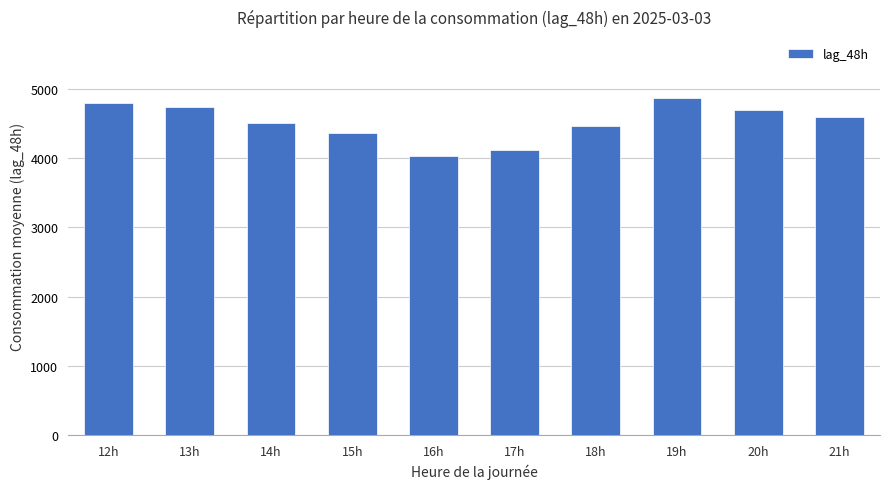

What is the approximate value at 20h?

4691.8